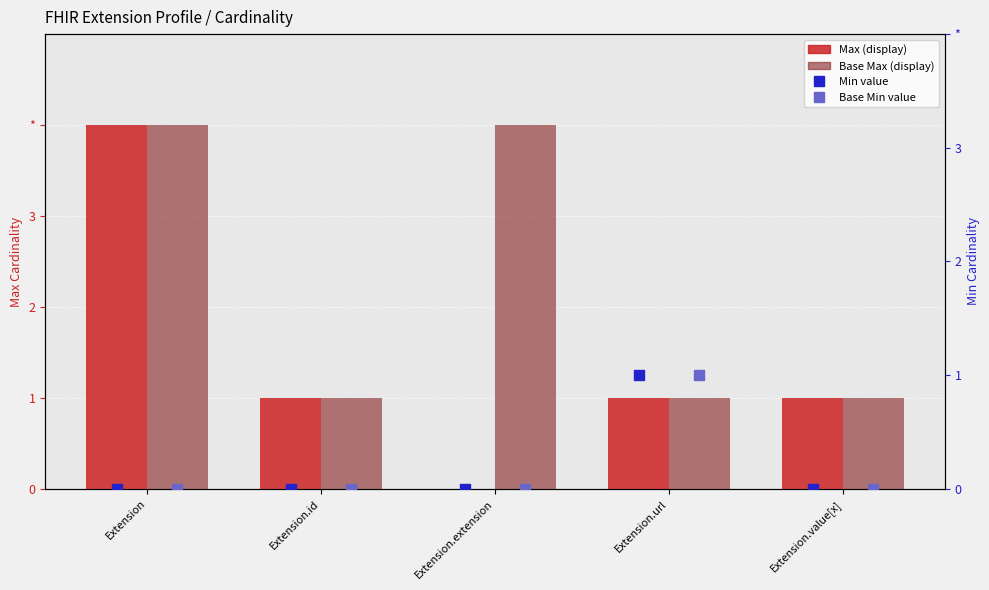

Is the value of Min at Extension.id greater than the value of Min value at Extension?

Yes